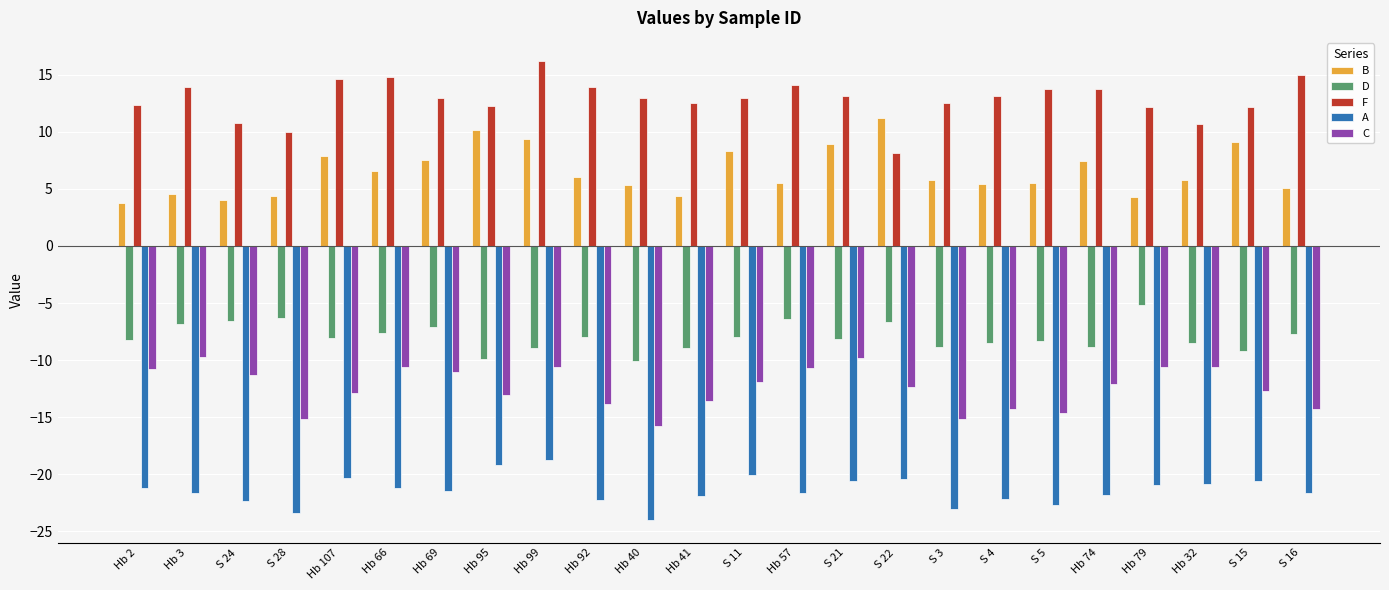

True or false: F has a value of 12.9 at Hb 69.

True